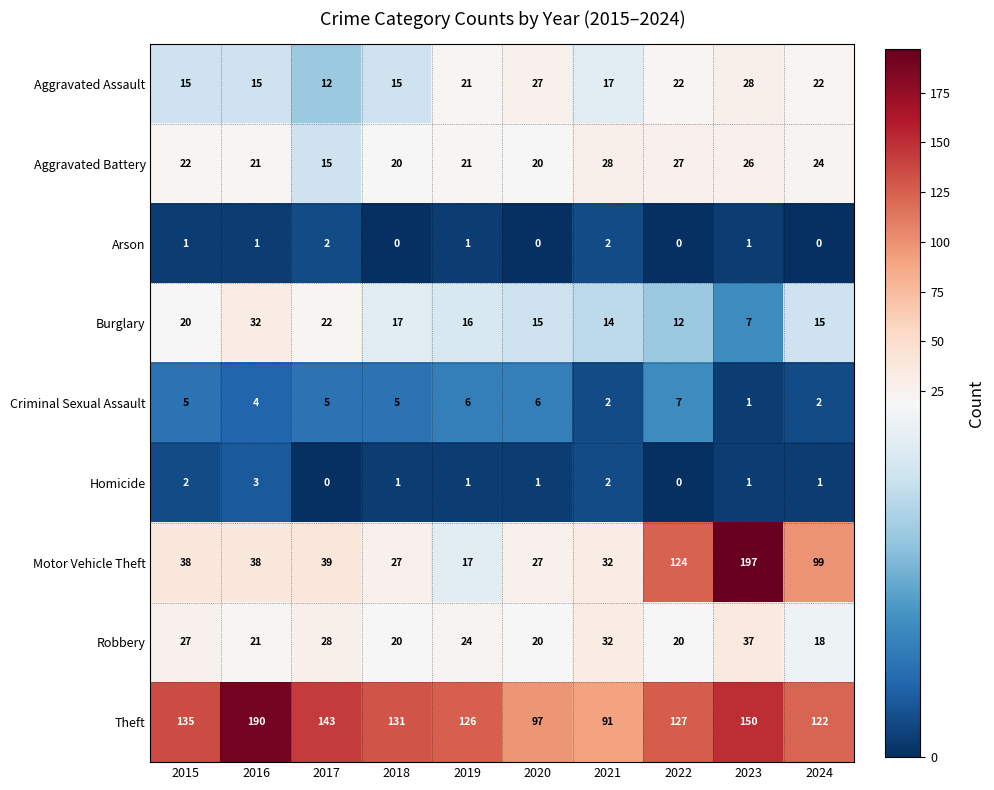

Which category has the lowest value in the Aggravated Battery series?

2017